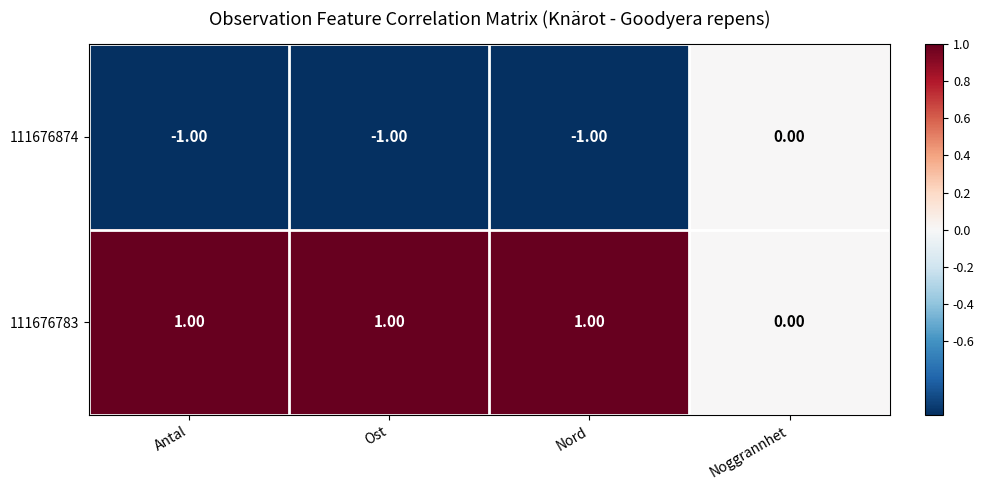

What is the sum of all 111676874 values?

-3